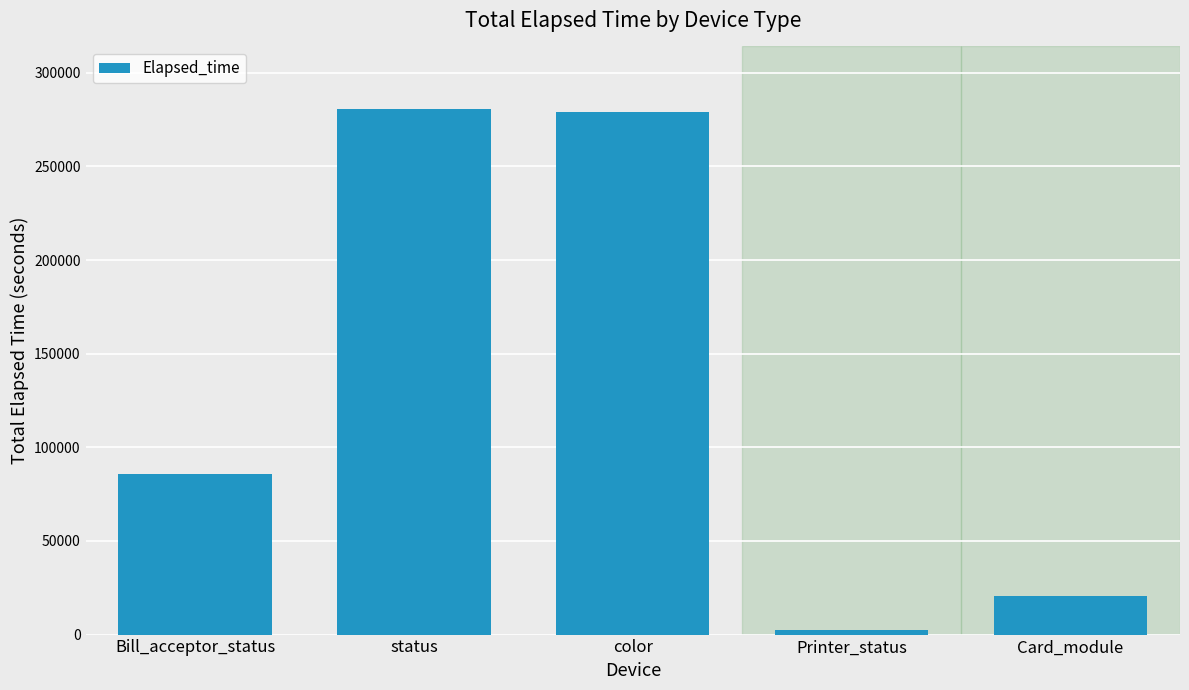

What is the change in value from status to Printer_status?

-278020